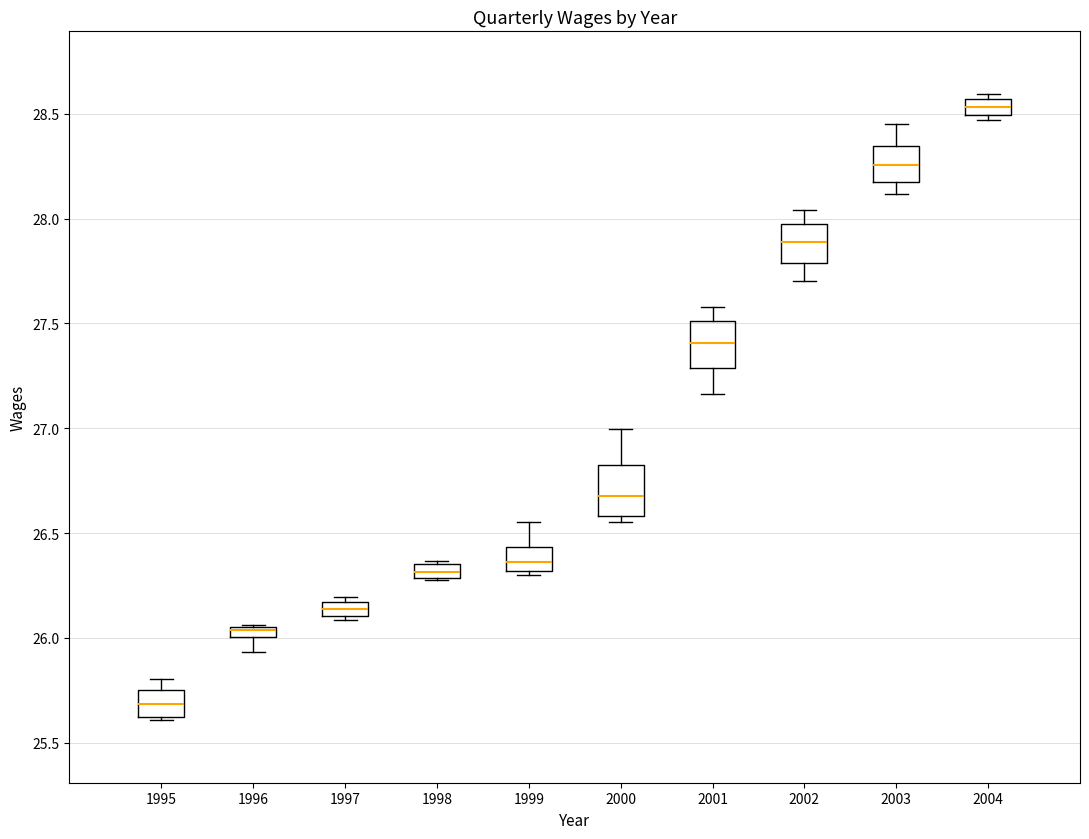

Which box has the highest median line?

2004